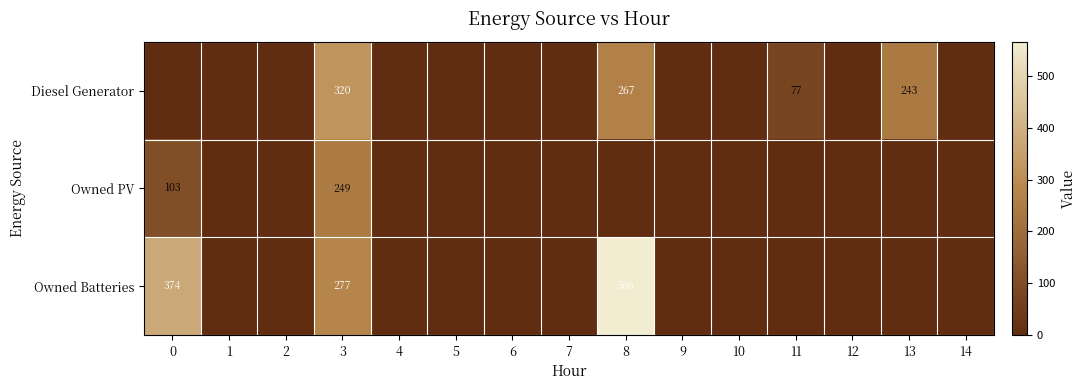

The value of Diesel Generator at 11 is 77. True or false?

True